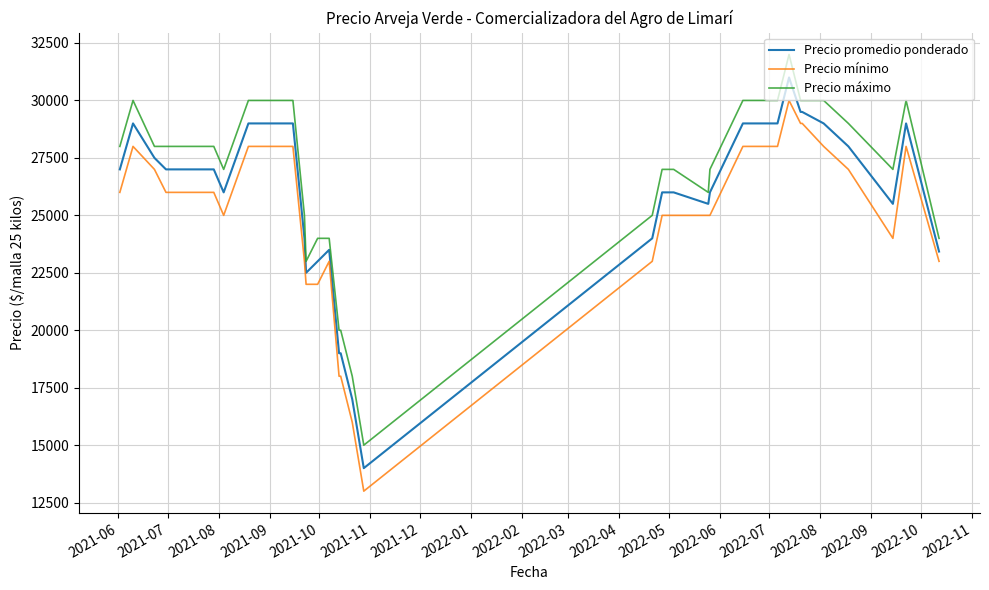

True or false: Precio promedio ponderado and Precio mínimo intersect in this chart.

False